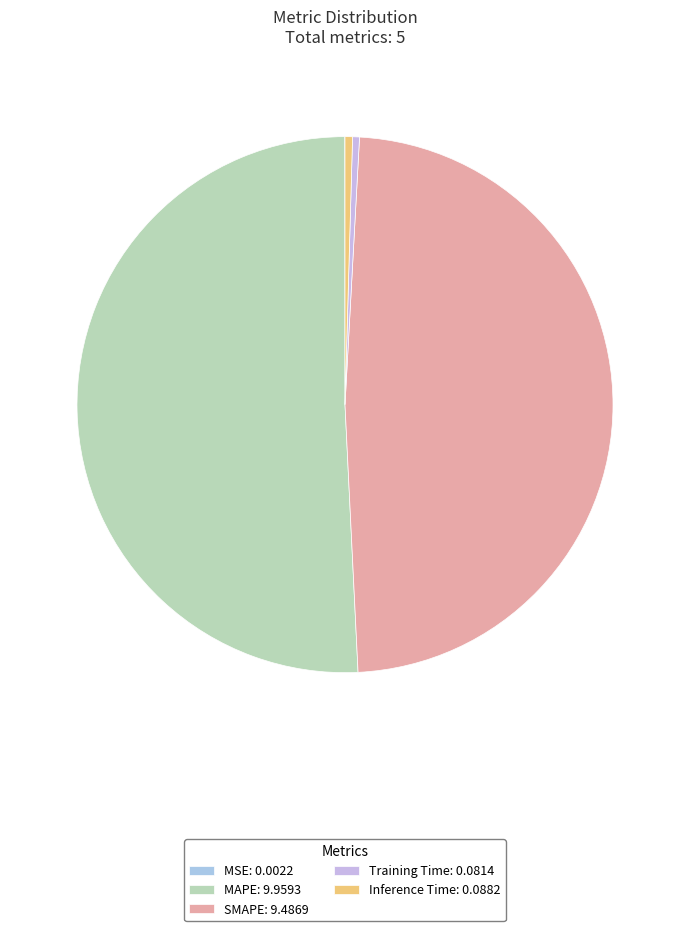

To the nearest percent, what portion does MAPE represent?

51%